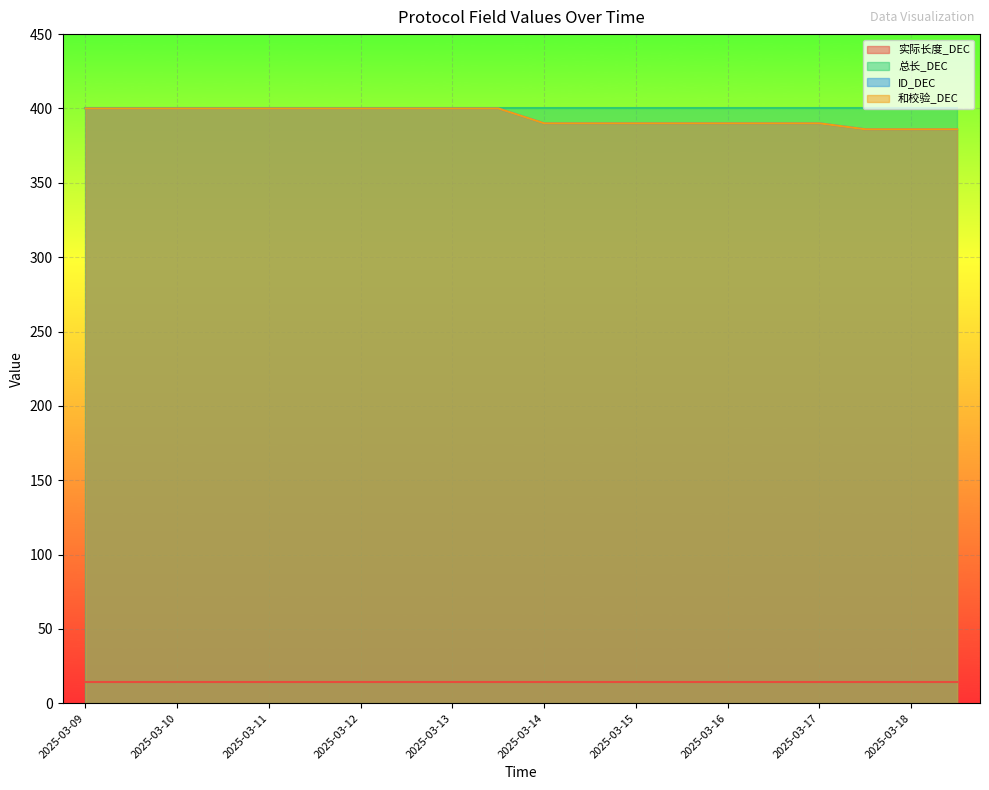

At how many categories does at least one series exceed 388?

17